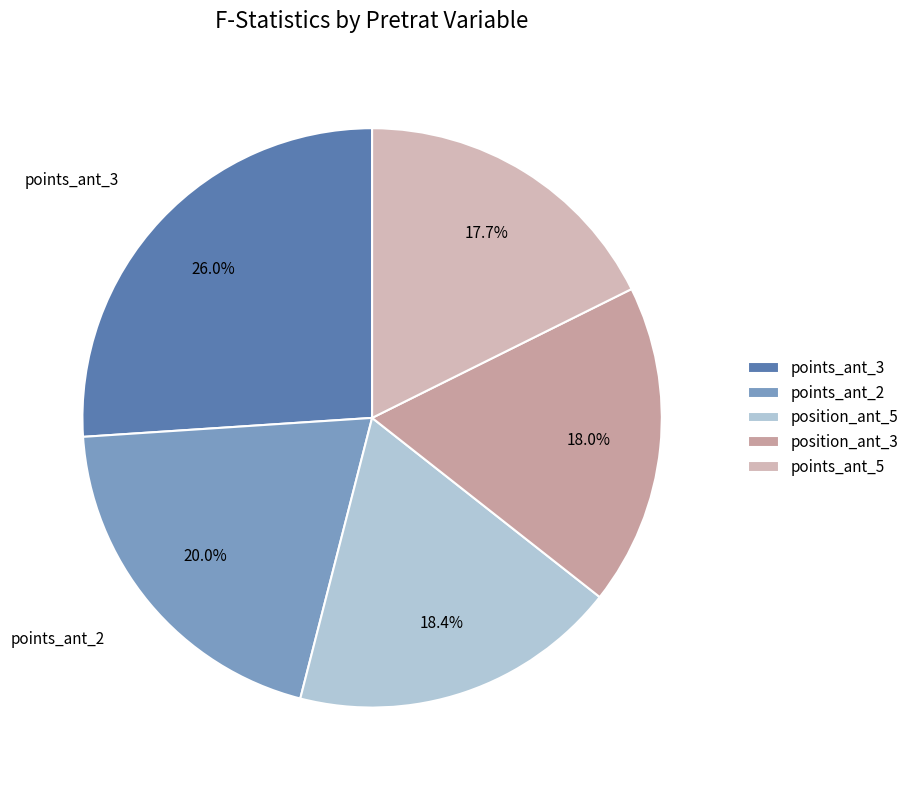

Is there a majority slice in this chart?

No